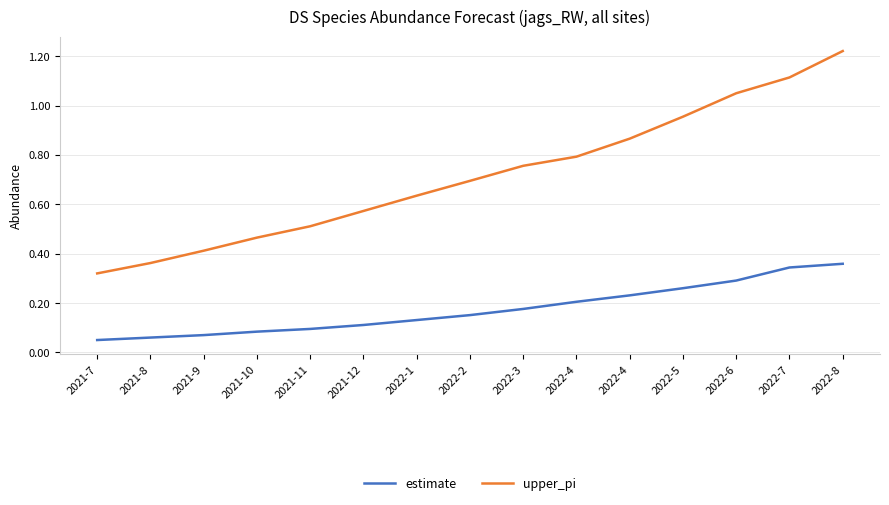

What are all the series names shown in the legend?

estimate, upper_pi